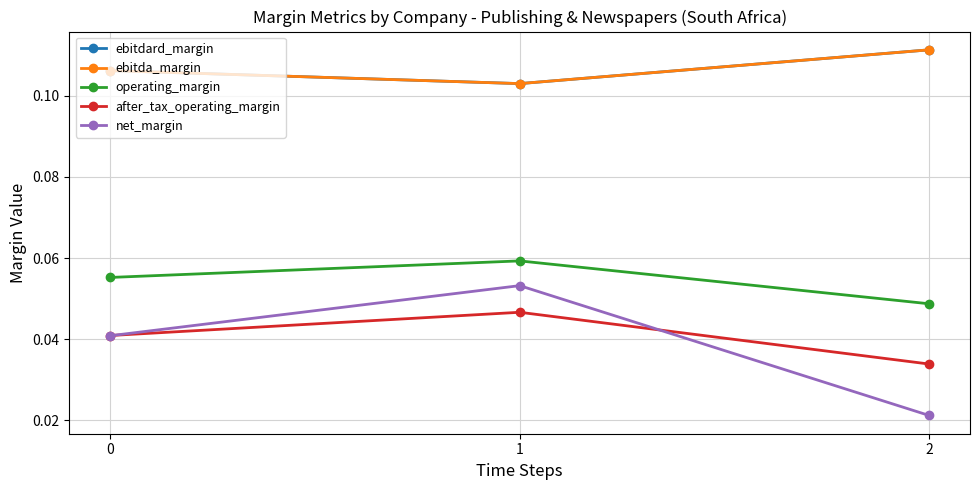

Does the chart have visible grid lines?

Yes